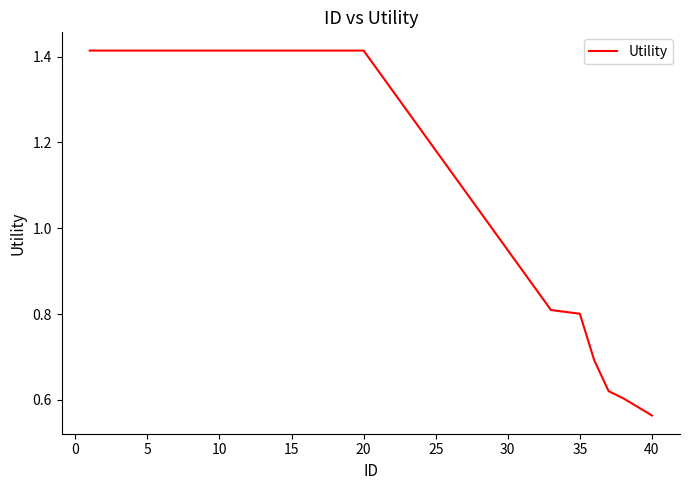

What is the difference between the maximum and minimum values?

0.9